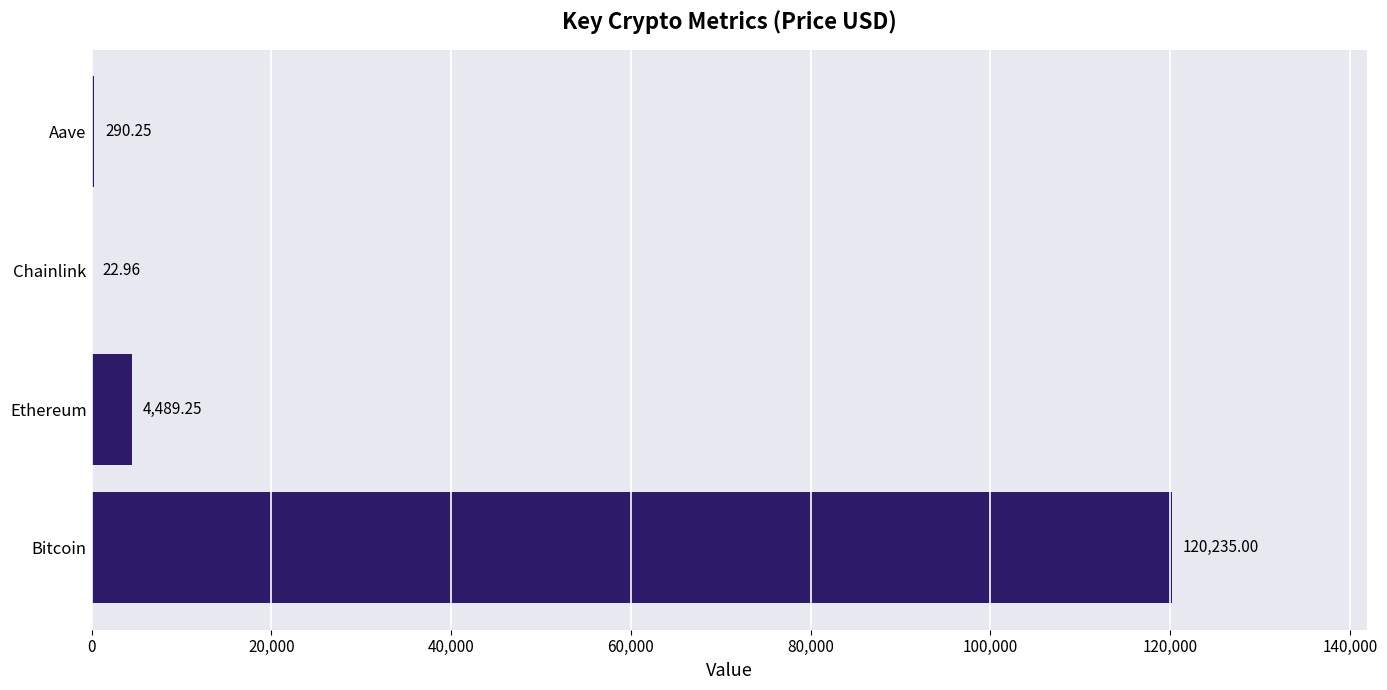

What is the sum of the values at Chainlink and Bitcoin?

120258.0